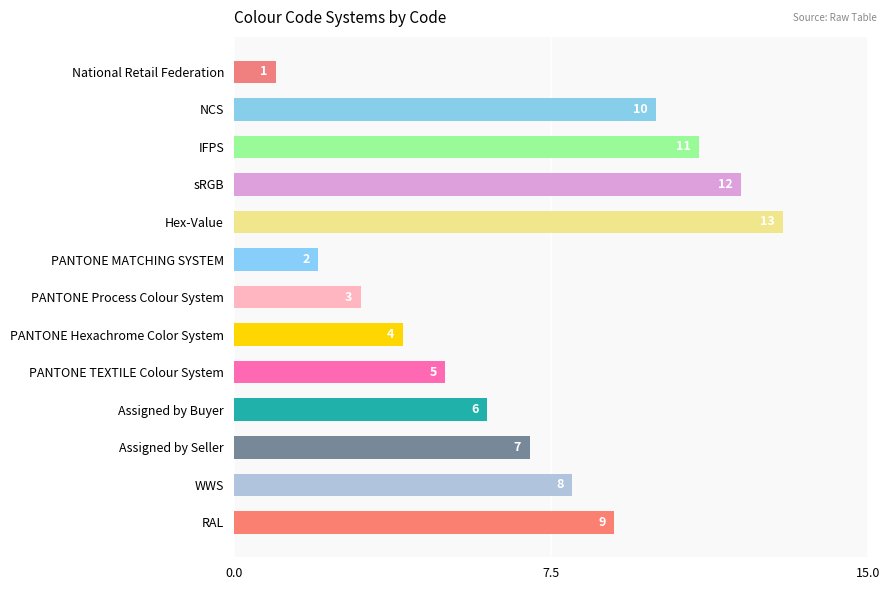

Where is the data nearest to the value 7?

Assigned by Seller